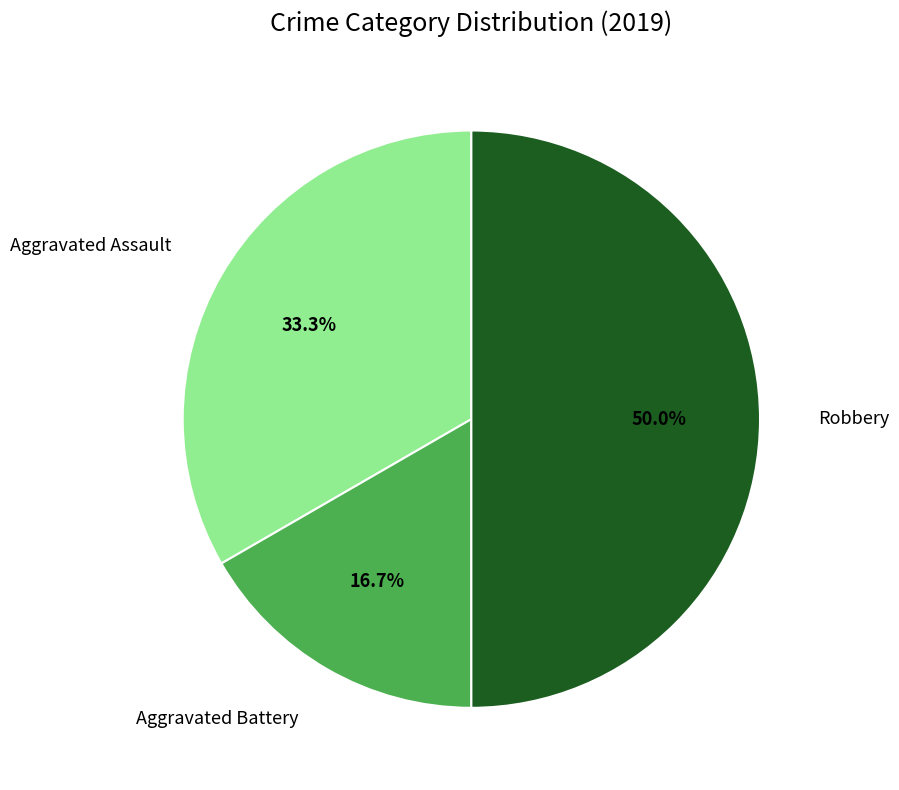

Count the number of slices in the pie.

3